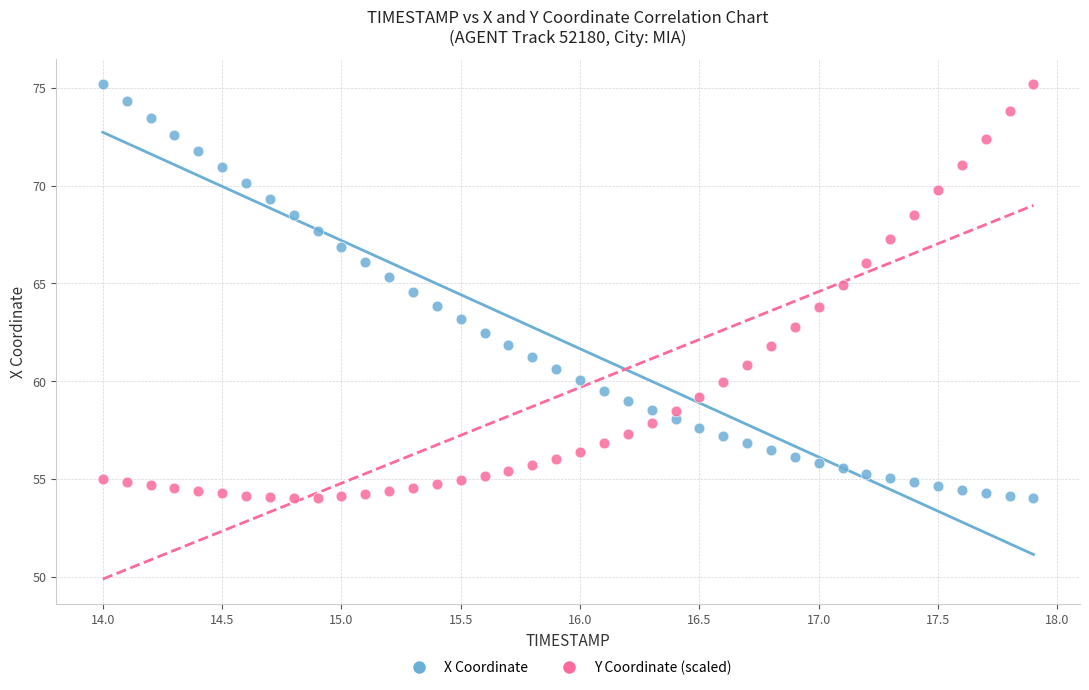

What is the X range (max minus min) for the scatter plot?

3.9